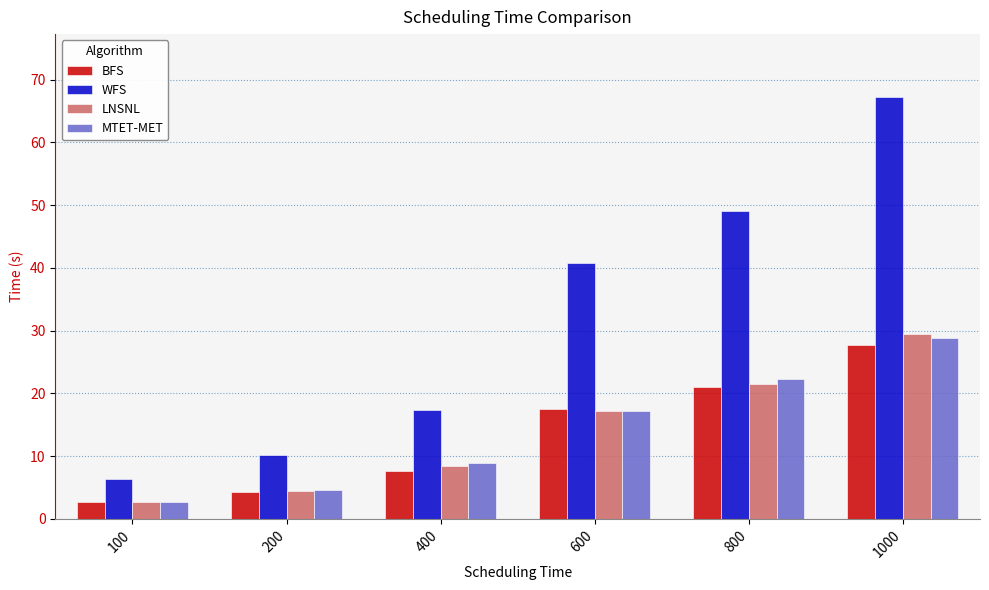

Is the value of BFS at 1000 greater than the value of LNSNL at 1000?

No